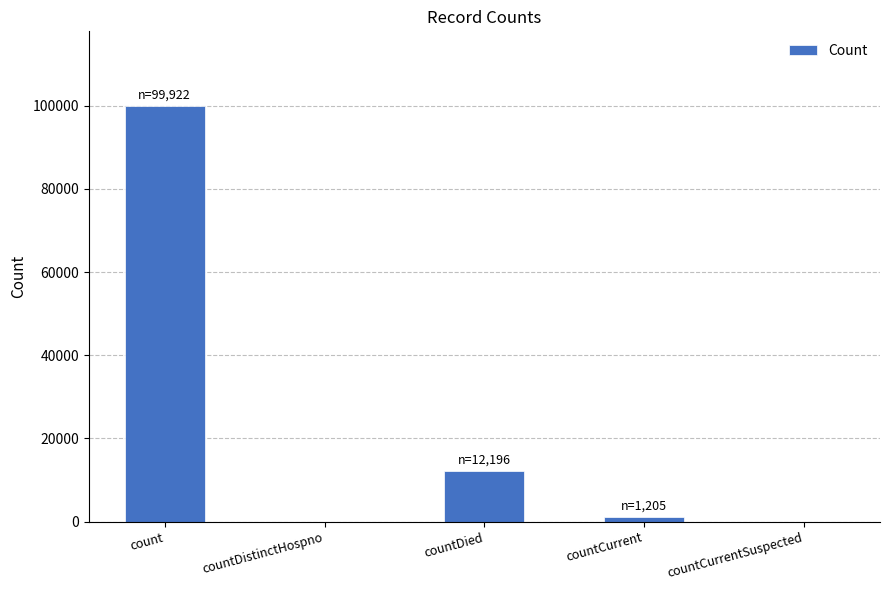

The value at countCurrentSuspected is -45310. True or false?

False